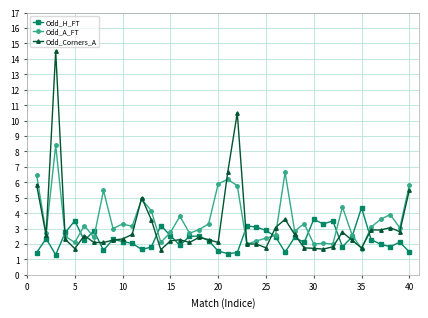

What is the sum of all Odd_H_FT values?

93.6